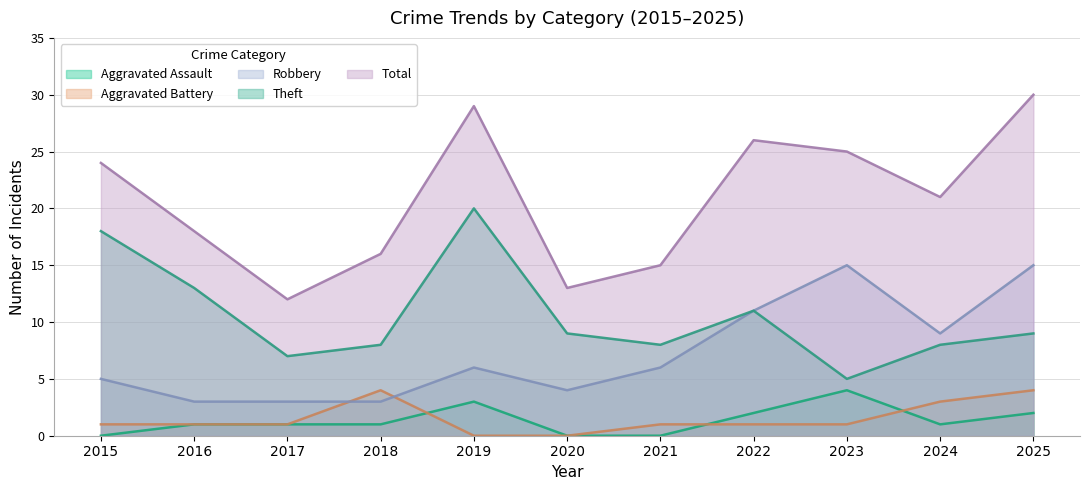

Which series has the largest total across all categories?

Total